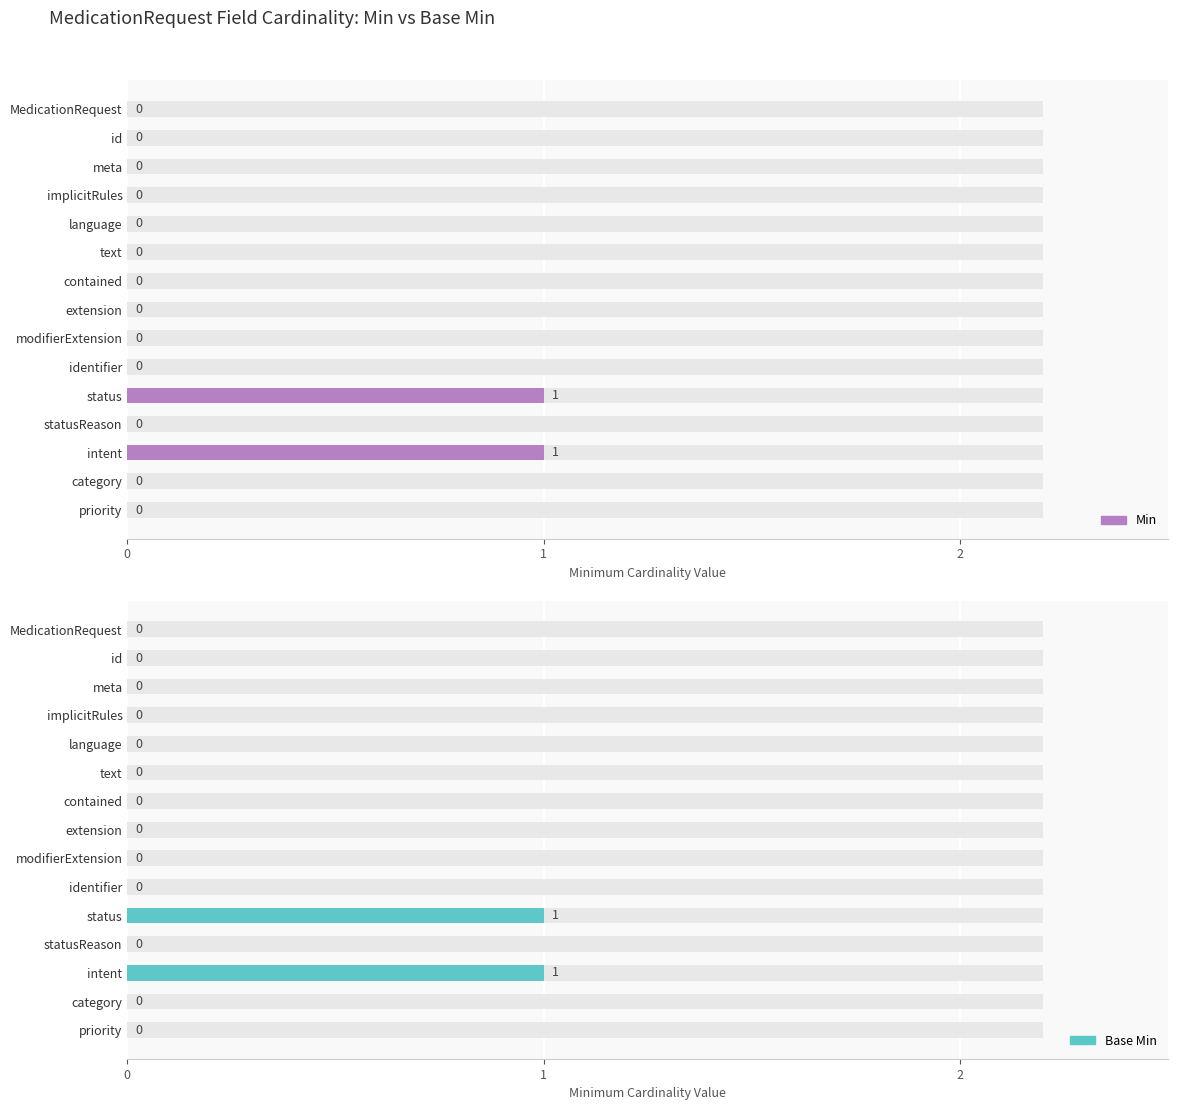

Which series has the largest total across all categories?

Min